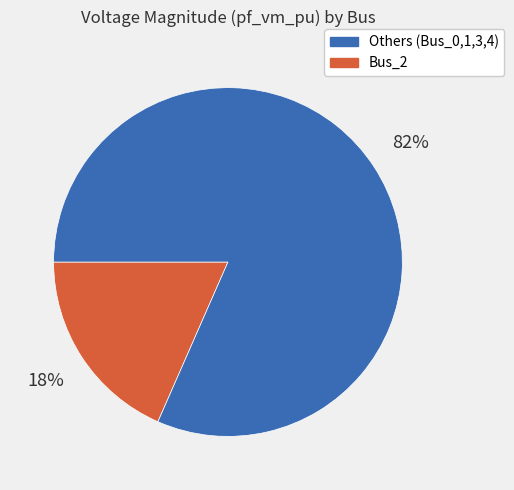

Does any single category account for the majority?

Yes